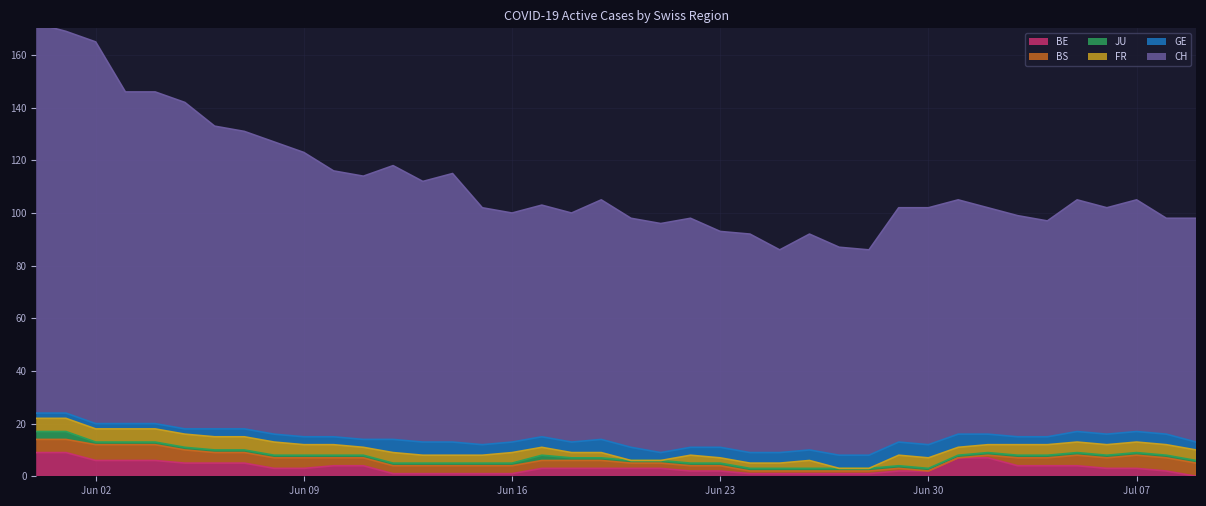

What is the maximum value for FR?

5